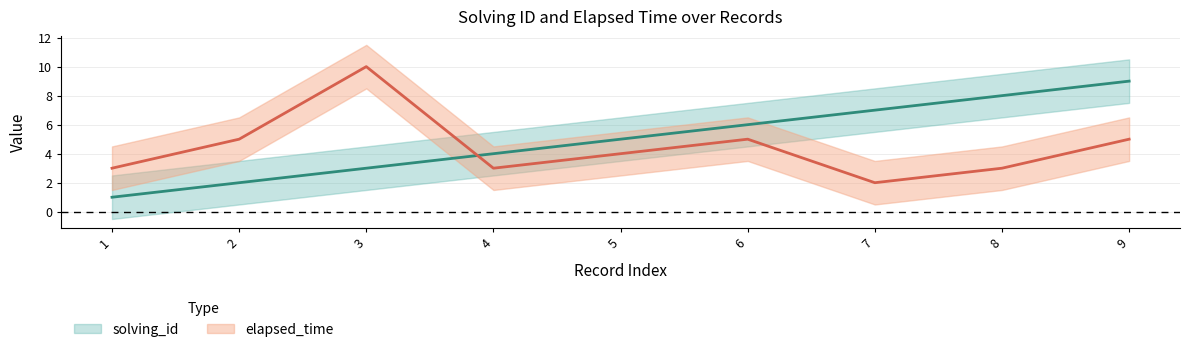

List the series in order of their overall mean, lowest first.

elapsed_time, solving_id